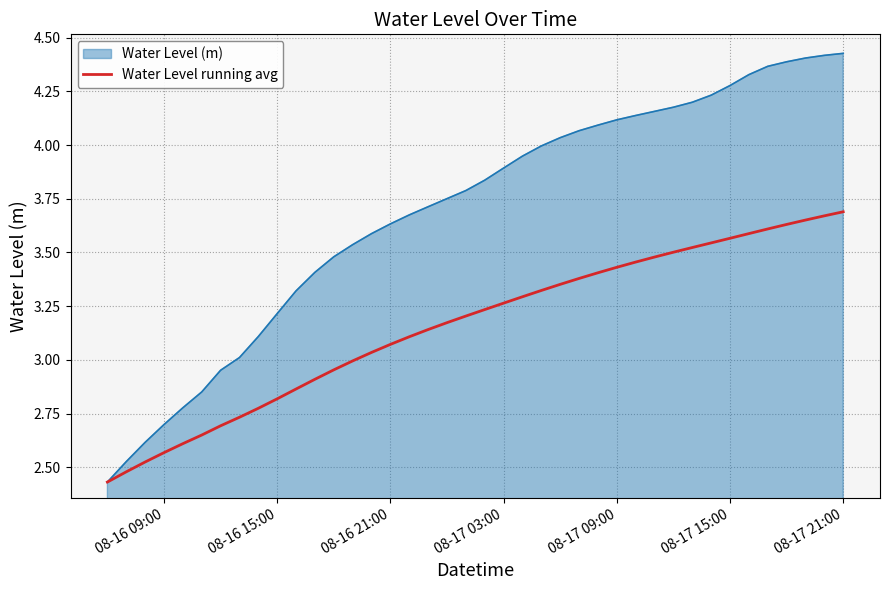

List the series in order of their peak value, lowest first.

Water Level running avg, Water Level (m)